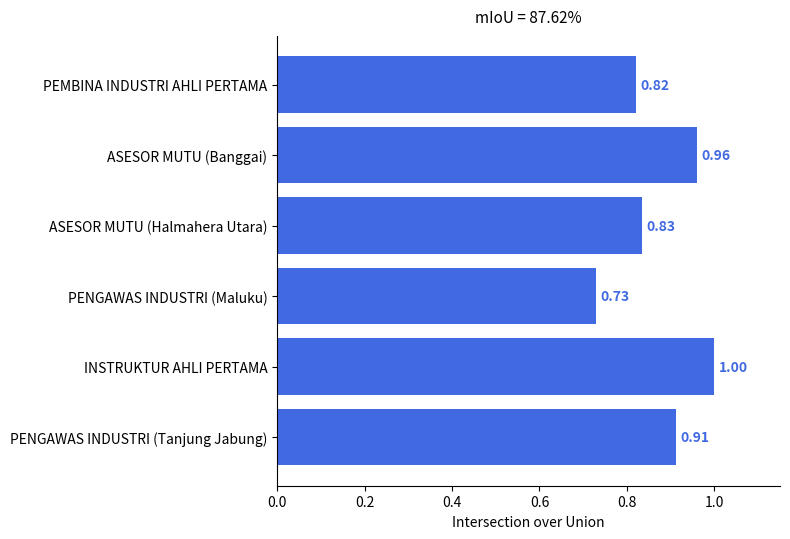

Rank the categories by value from lowest to highest.

PENGAWAS INDUSTRI (Maluku), PEMBINA INDUSTRI AHLI PERTAMA, ASESOR MUTU (Halmahera Utara), PENGAWAS INDUSTRI (Tanjung Jabung), ASESOR MUTU (Banggai), INSTRUKTUR AHLI PERTAMA